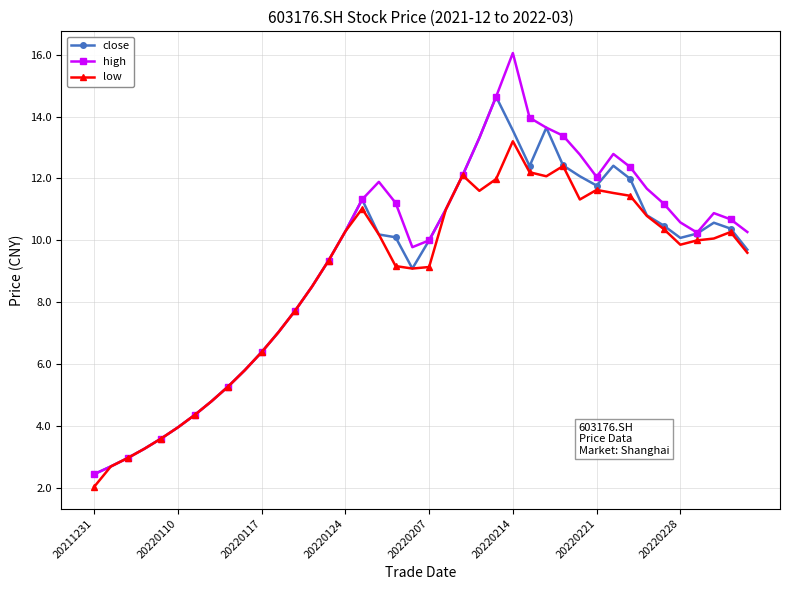

Rank the series by their average value, from highest to lowest.

high, close, low